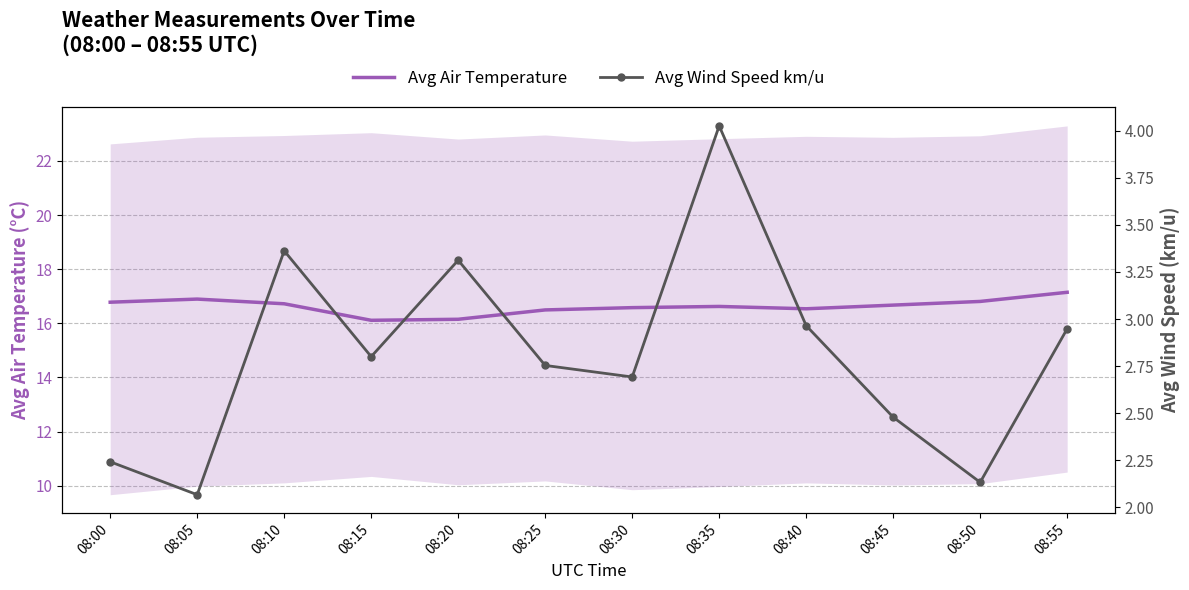

Reading right to left, list all the values displayed in this chart.

Avg Air Temperature: 17.1	16.8	16.7	16.5	16.6	16.6	16.5	16.1	16.1	16.7	16.9	16.8
Avg Wind Speed km/u: 2.9	2.1	2.5	3.0	4.0	2.7	2.8	3.3	2.8	3.4	2.1	2.2